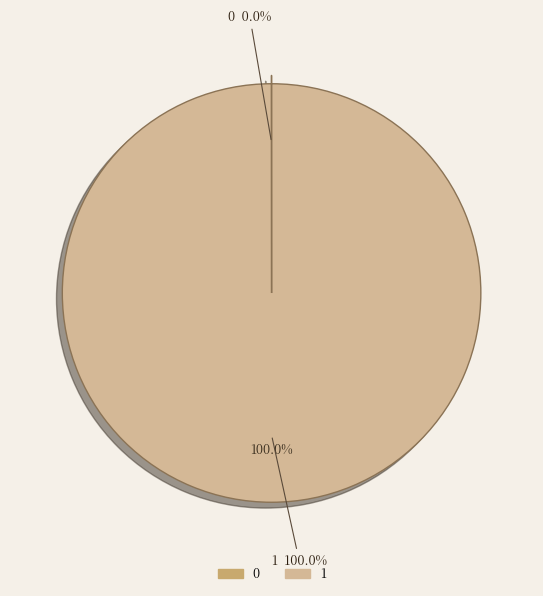

To the nearest percent, what is the difference between the 0 and 1 slice percentages?

100%